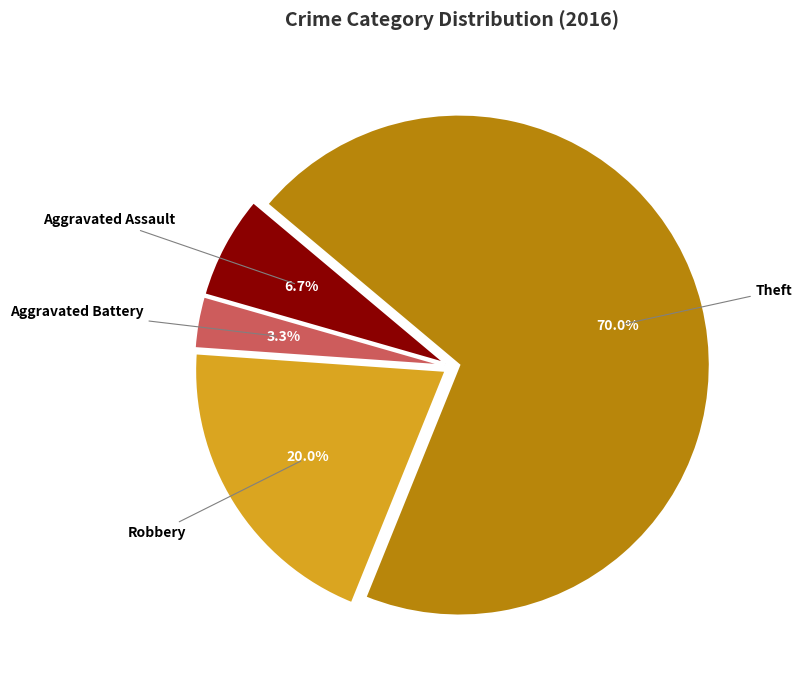

To the nearest percent, what is the combined percentage of Aggravated Battery and Aggravated Assault?

10%